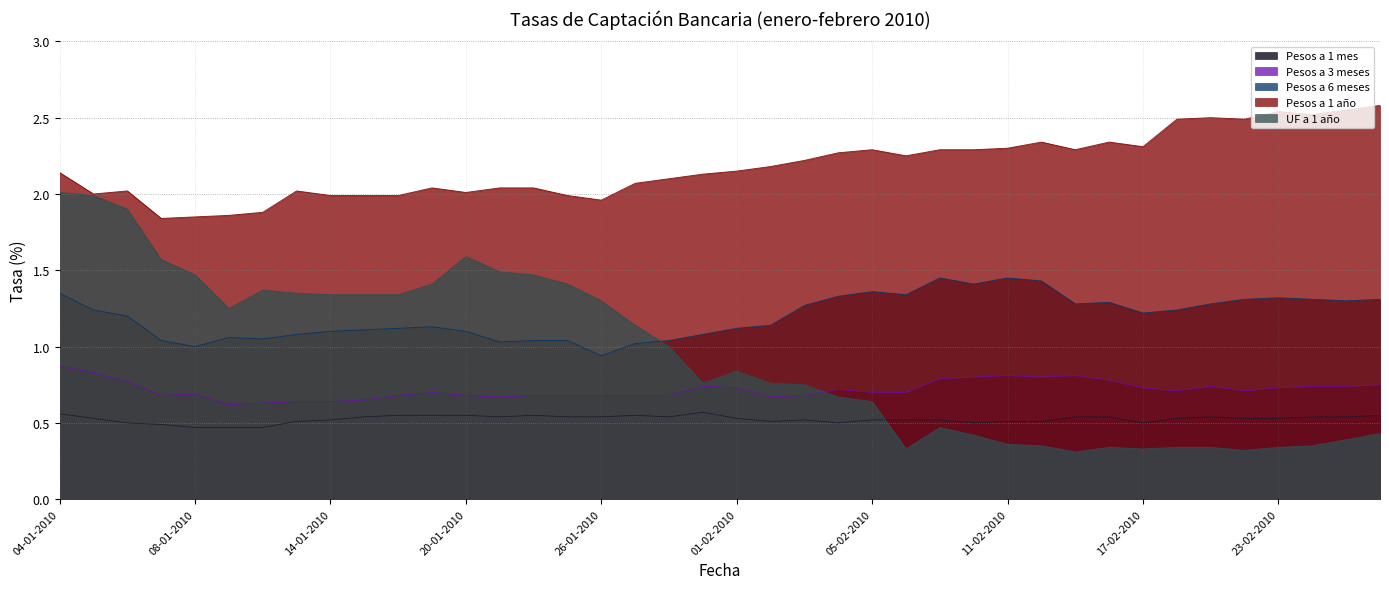

Where is the first local maximum for Pesos a 1 año?

06-01-2010